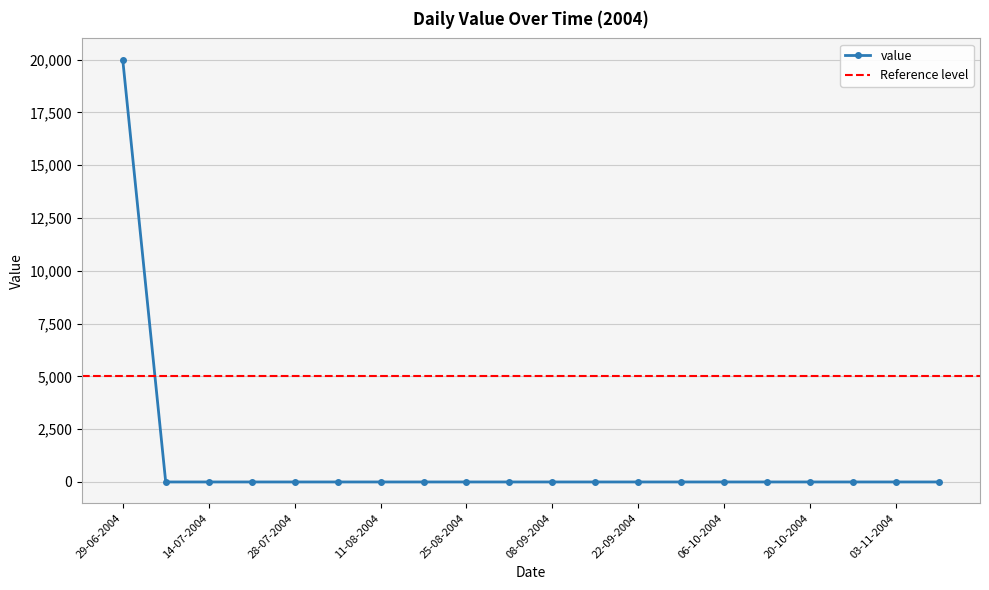

How many lines are shown in the chart?

1